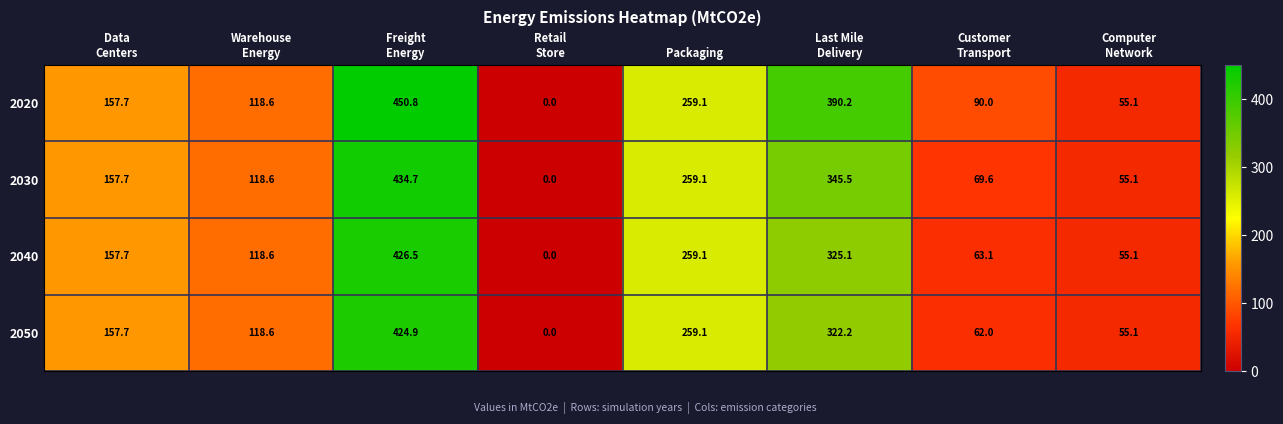

Which label corresponds to the smallest value in the chart?

Retail
Store